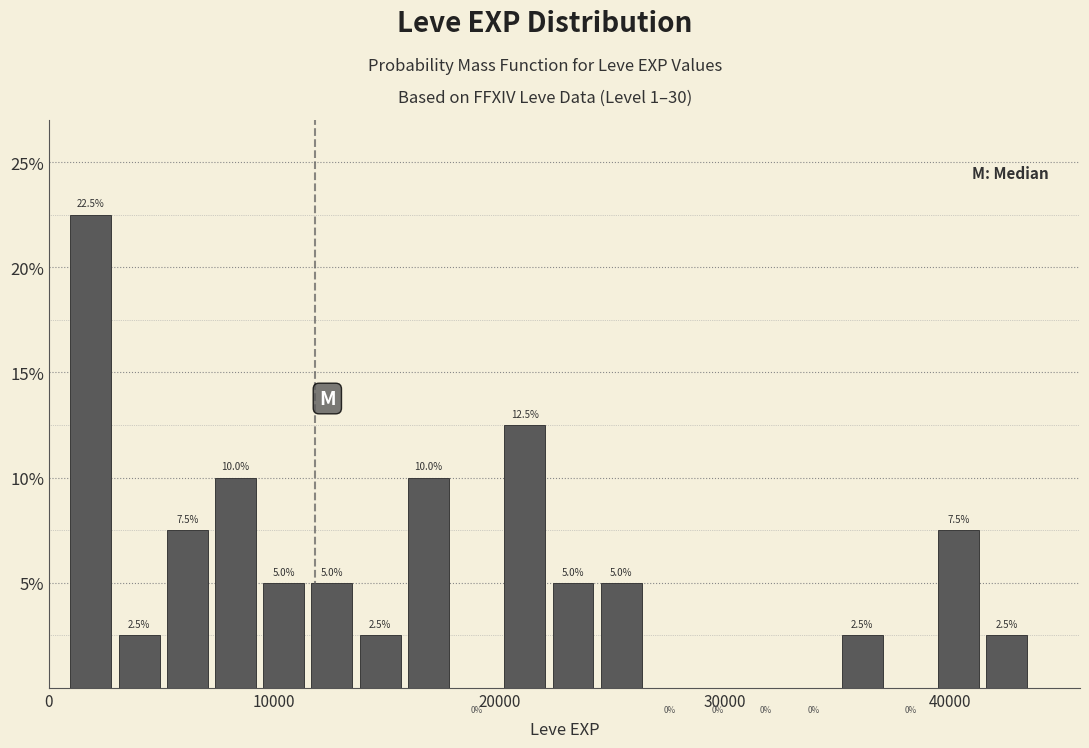

Read against the x-axis, roughly where is the centre of the tallest bar?

2000